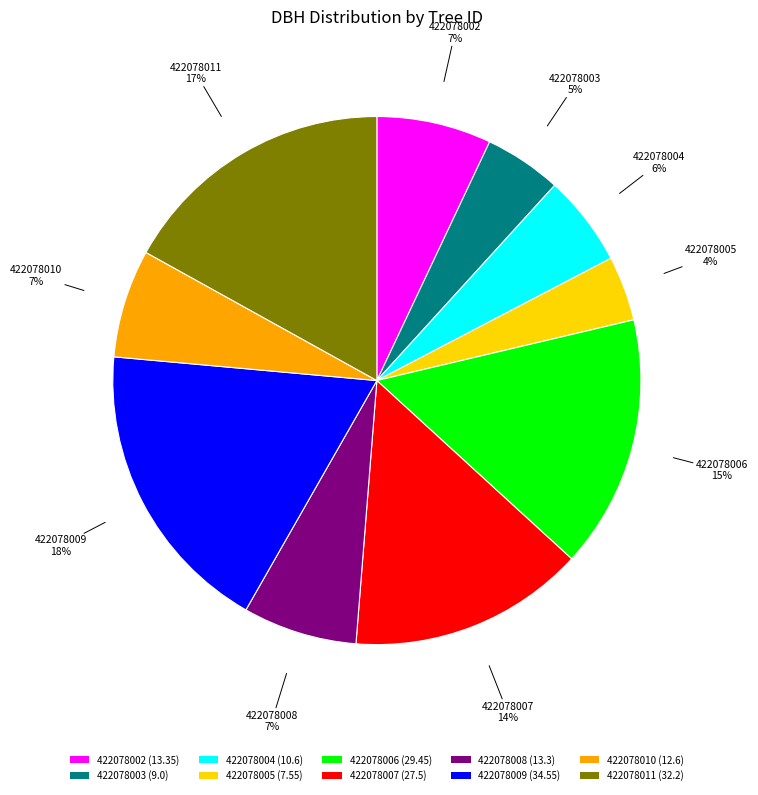

Between 422078002 and 422078006, which is larger?

422078006